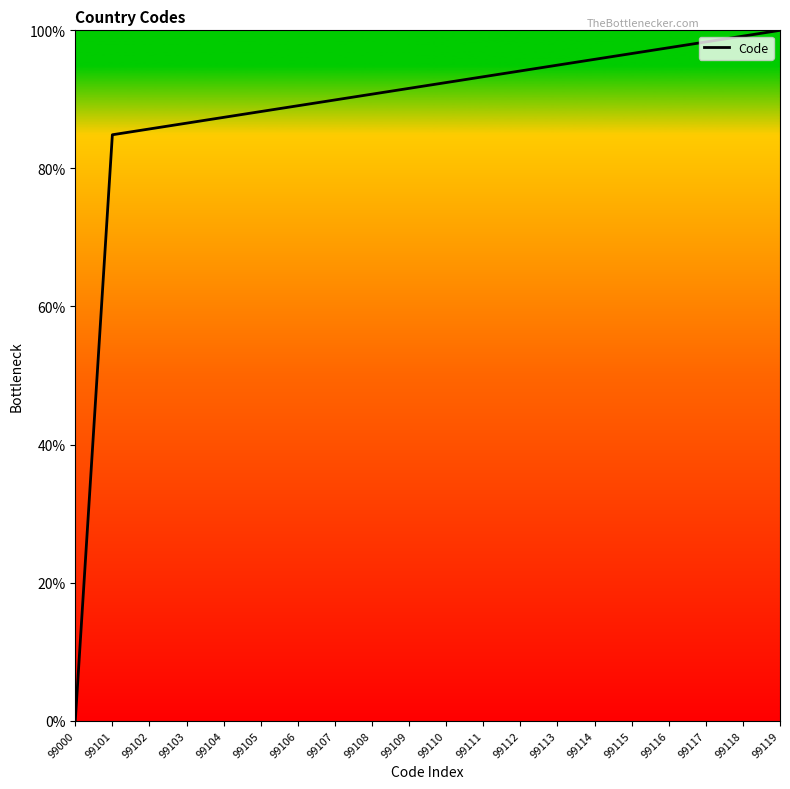

Does the chart have visible grid lines?

No